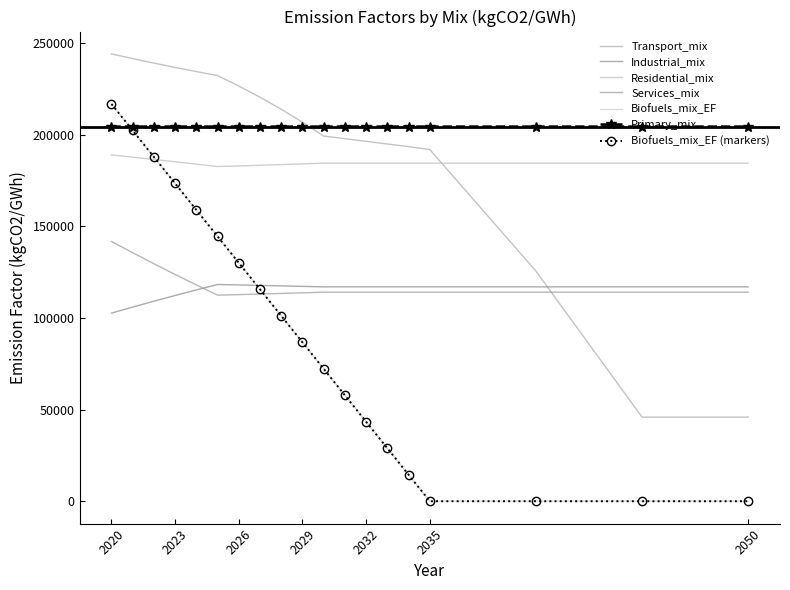

At which label is Industrial_mix closest to 110416?

2022